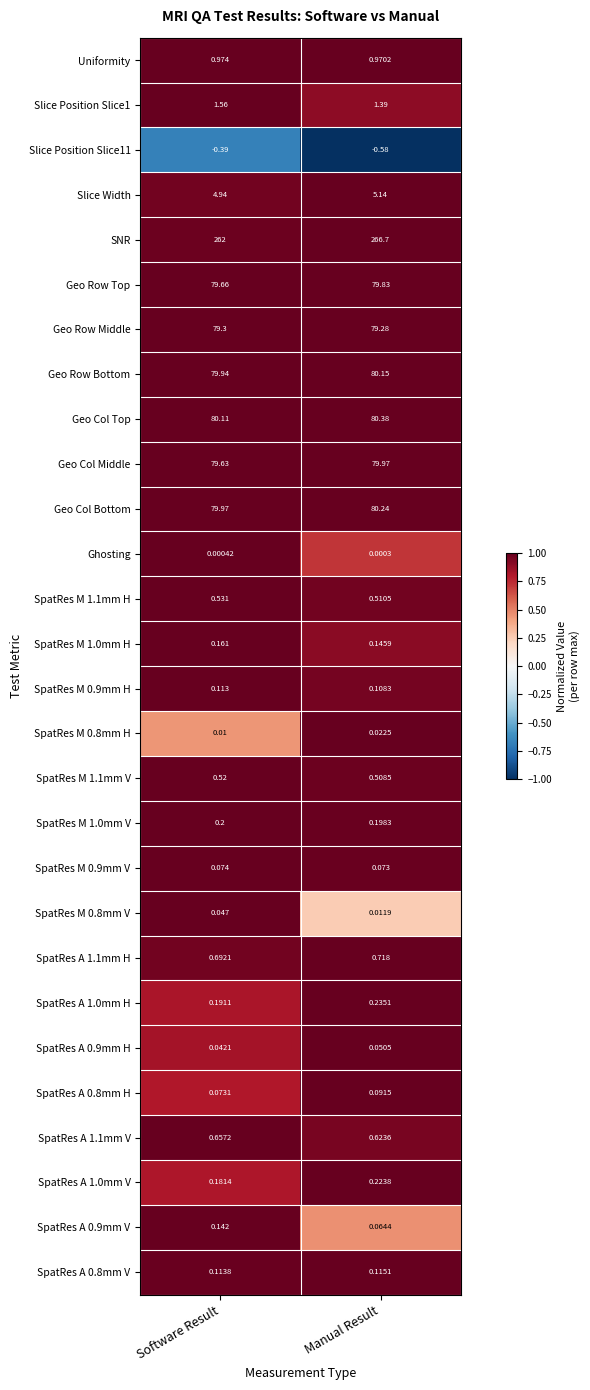

At how many categories does at least one series exceed 0?

2